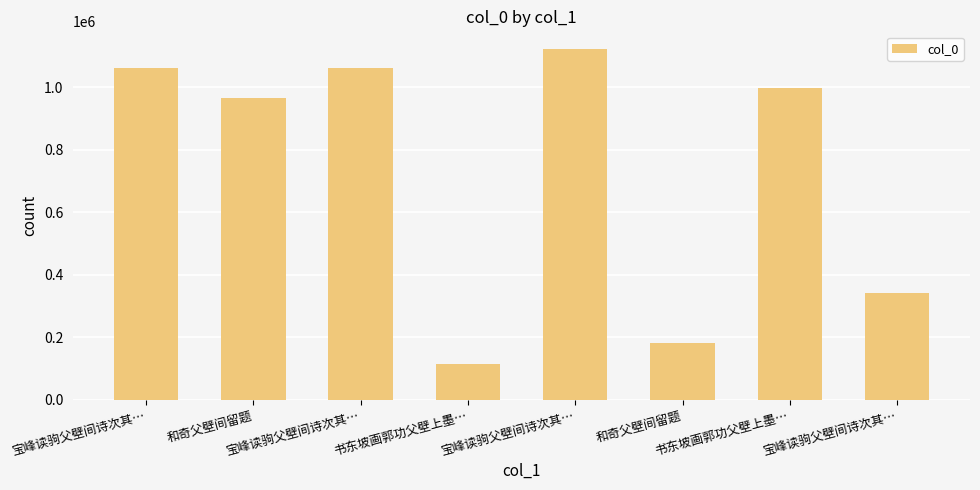

Count the number of data series in this chart.

1